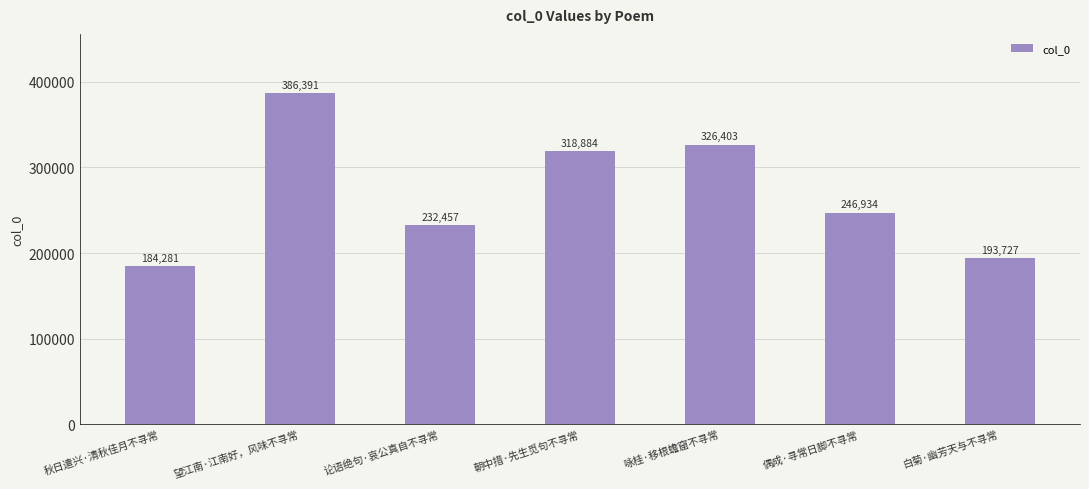

What is the minimum value shown in the chart?

184281